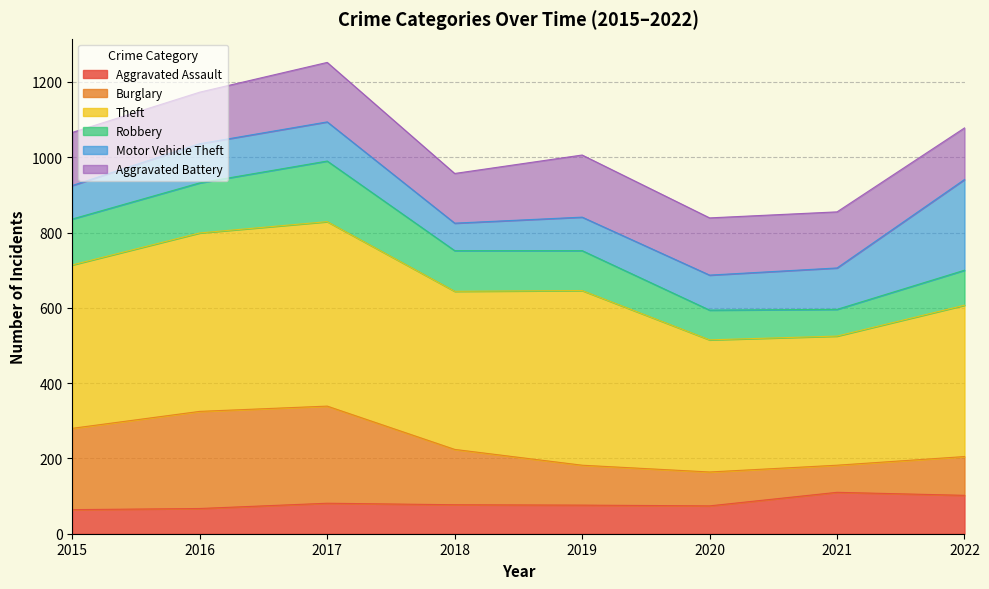

True or false: Aggravated Assault has a value of 110 at 2021.

True